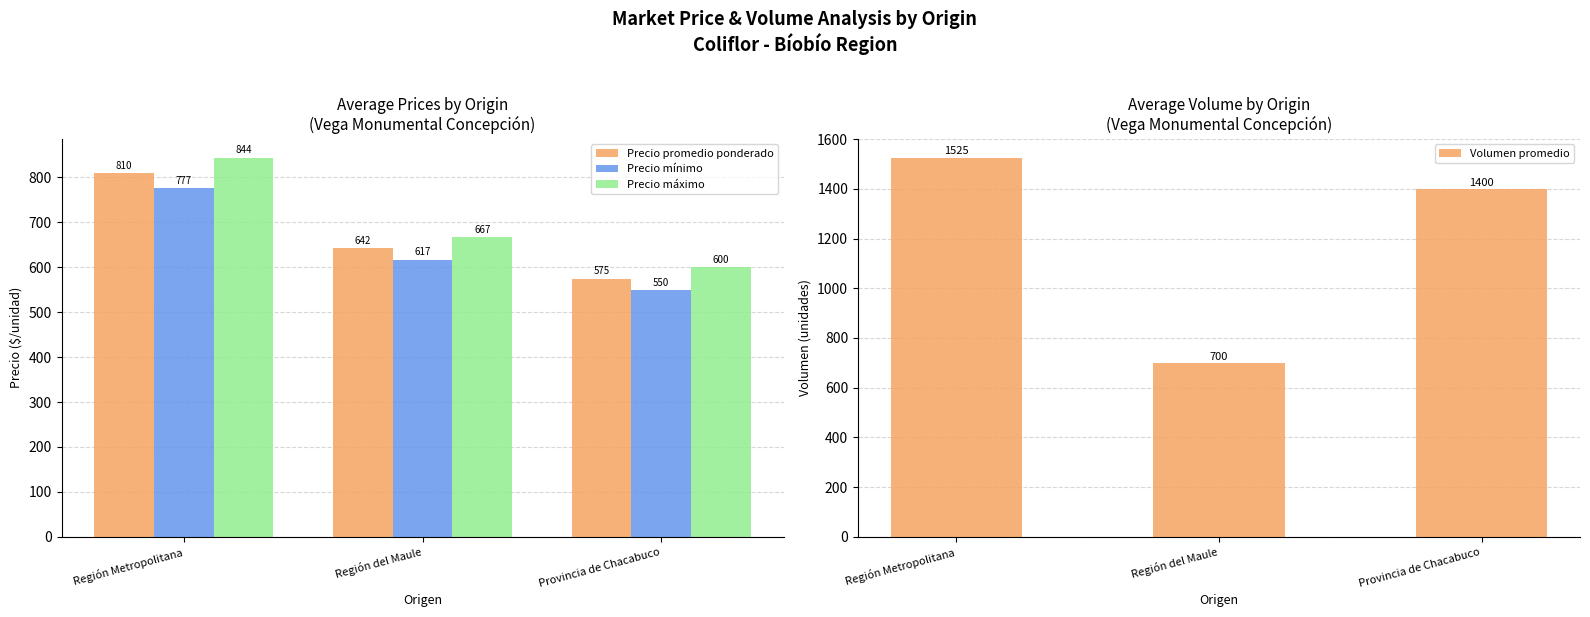

Is the value of Precio mínimo at Región del Maule greater than the value of Precio promedio ponderado at Región Metropolitana?

No